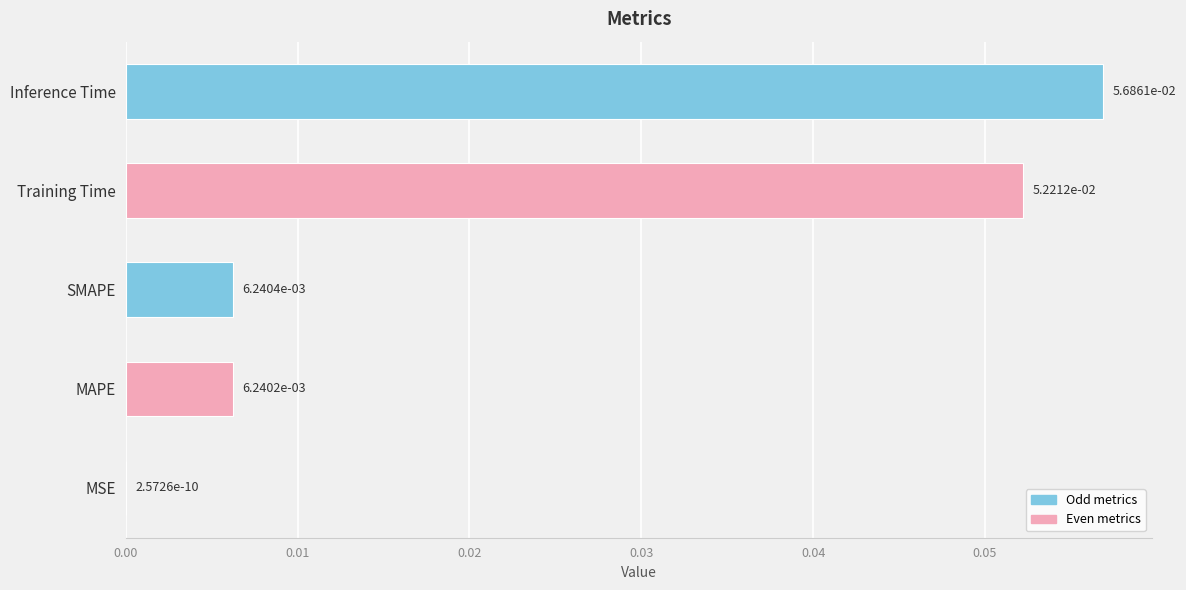

At which category does the chart reach its peak across all series?

Inference Time